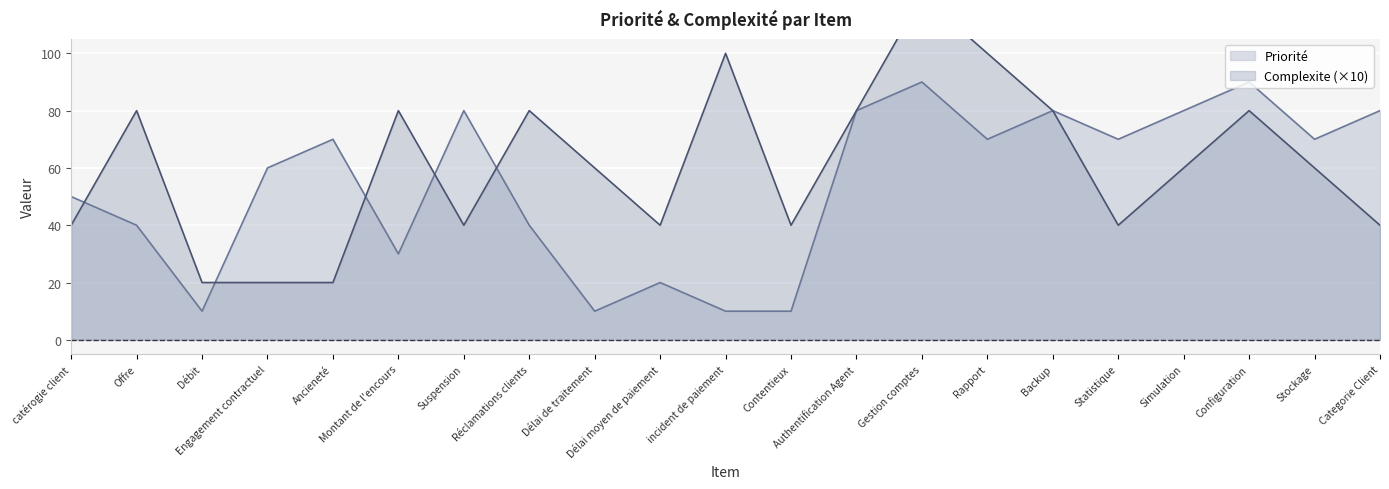

What is the approximate value of Priorité at Stockage?

70